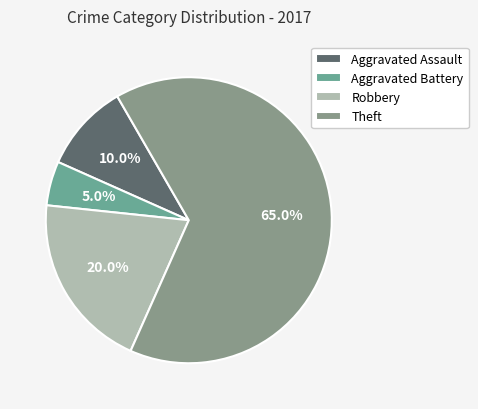

To the nearest percent, what percentage of the pie is Theft?

65%